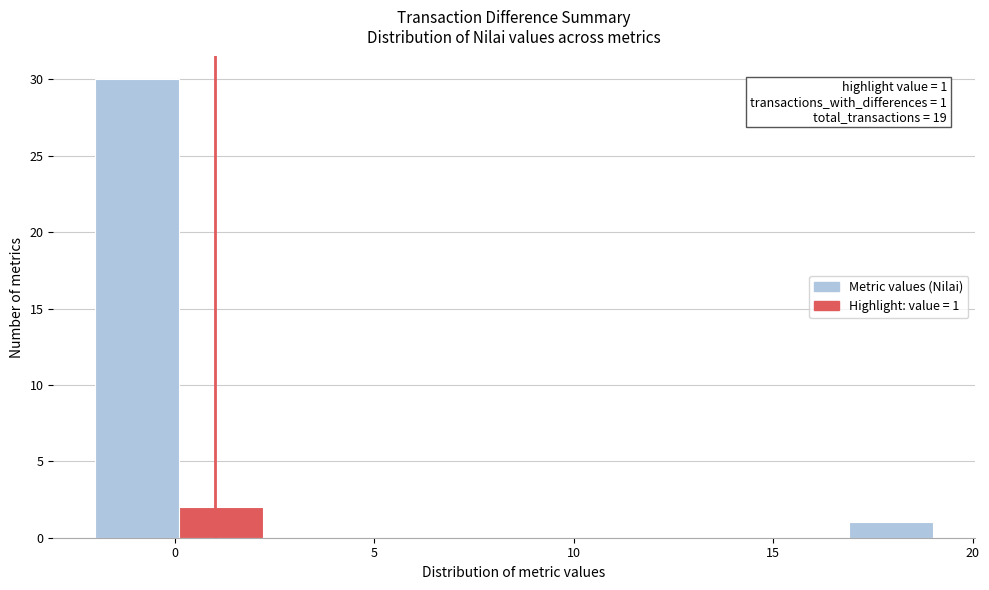

Over which range of the x-axis is the bar tallest?

-2.0 to 0.1